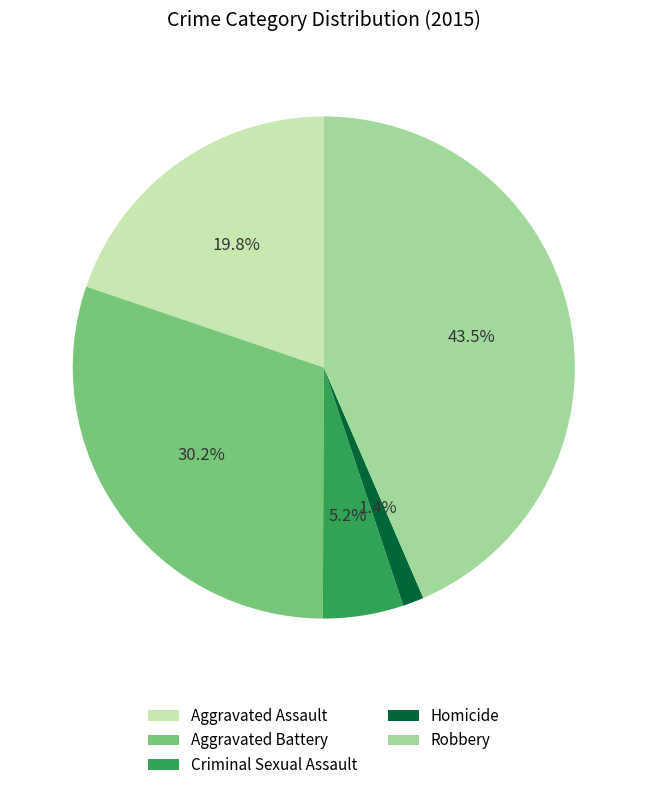

What percentage is the Aggravated Battery slice, to the nearest percent?

30%